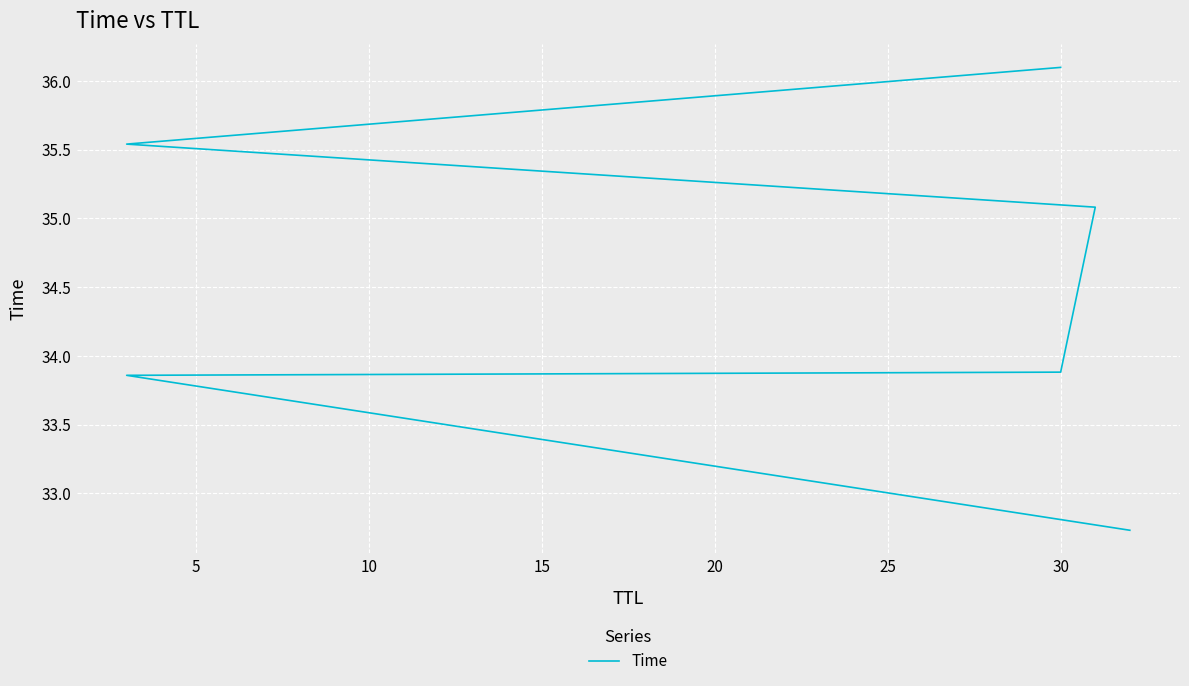

True or false: the data has more than 0 interior local peaks.

False